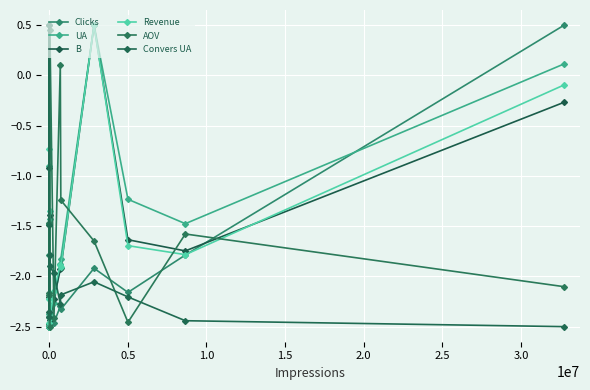

The AOV series shows 0.1 at 3.0. True or false?

False